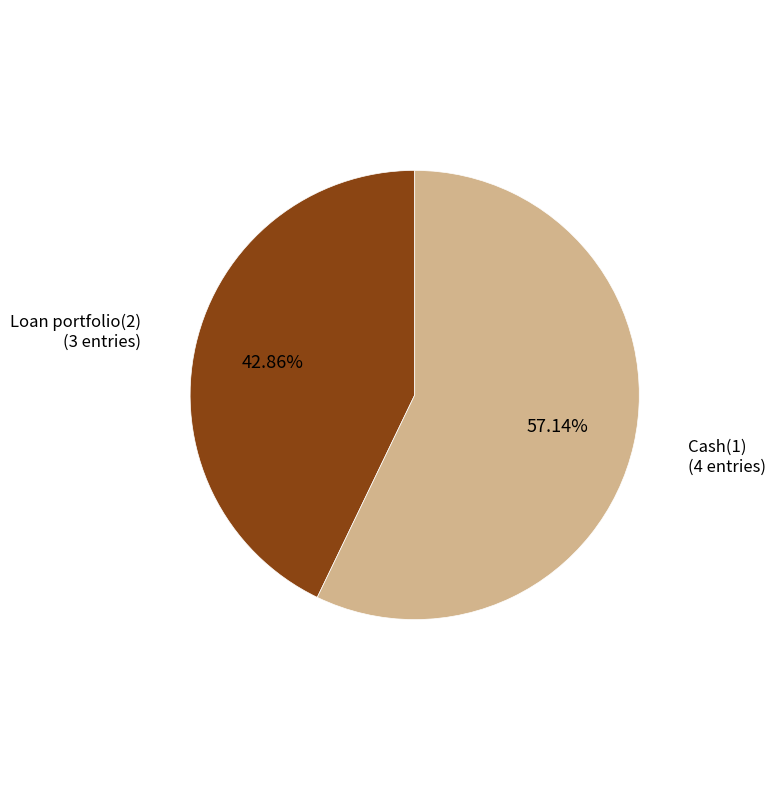

True or false: Cash(1) accounts for 57% of the total.

True